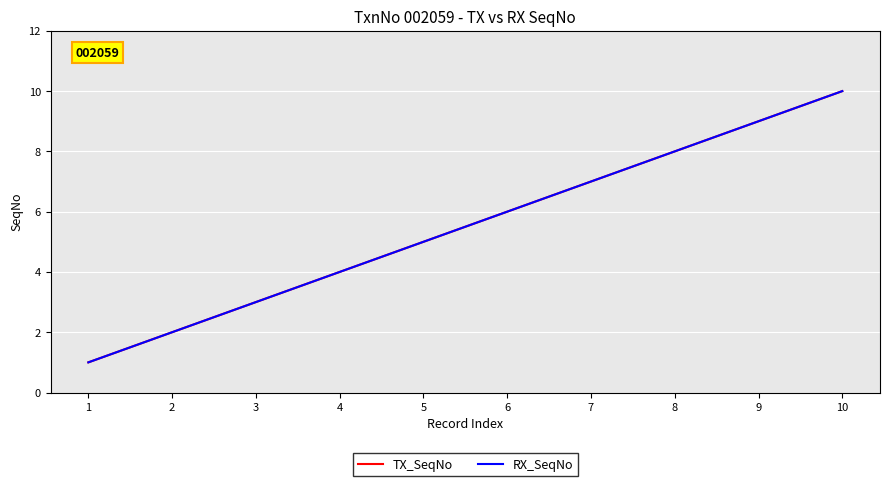

At which label is RX_SeqNo closest to 5?

5